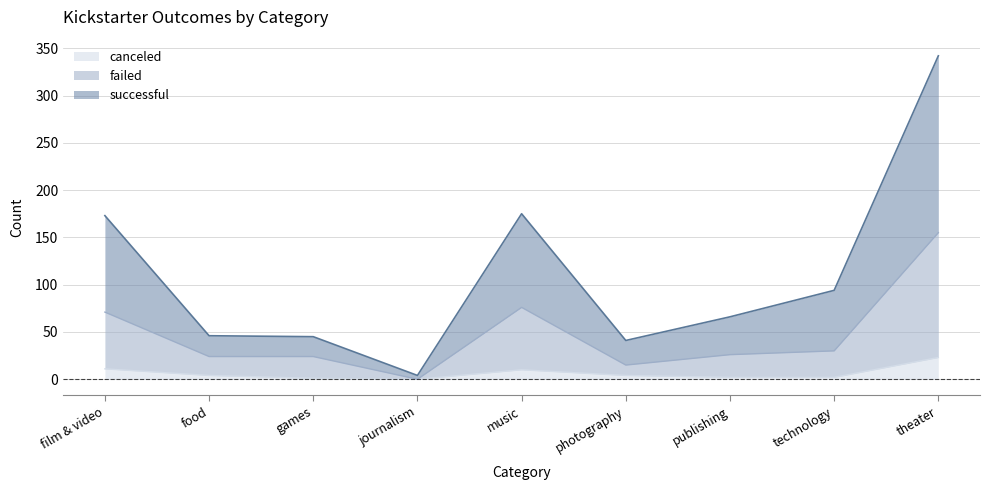

How many values in the canceled series exceed 4?

3